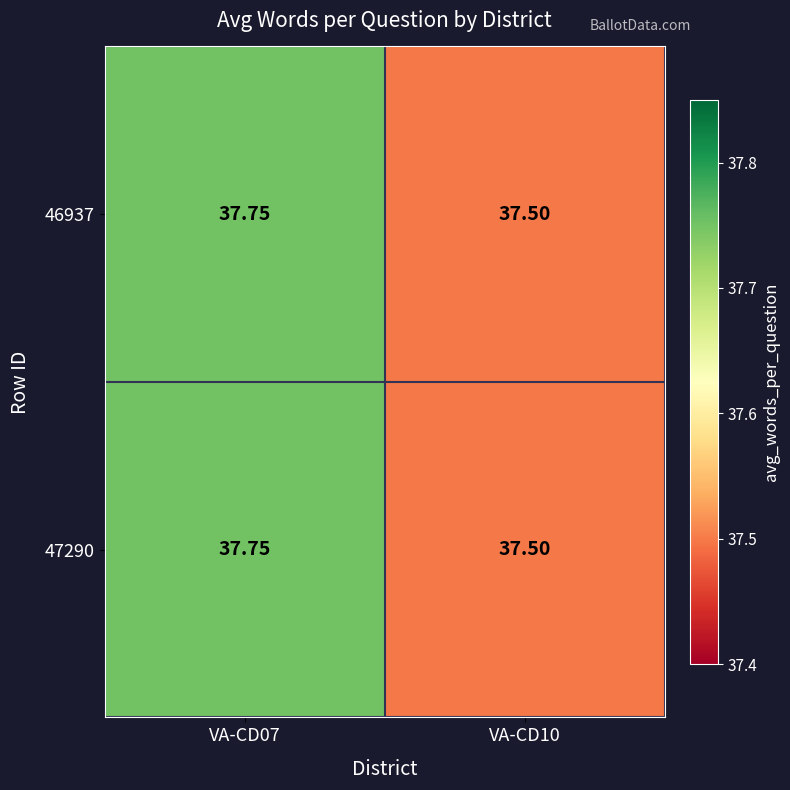

Is the value of 46937 at VA-CD10 greater than the value of 47290 at VA-CD07?

No